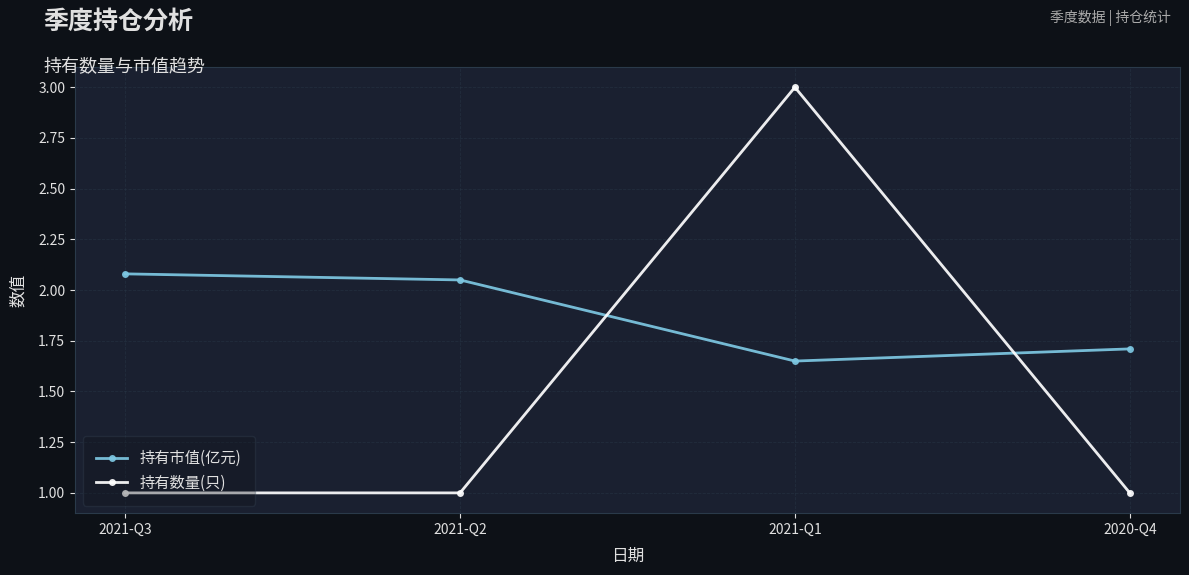

Which series changed the most between 2021-Q3 and 2021-Q1?

持有数量(只)